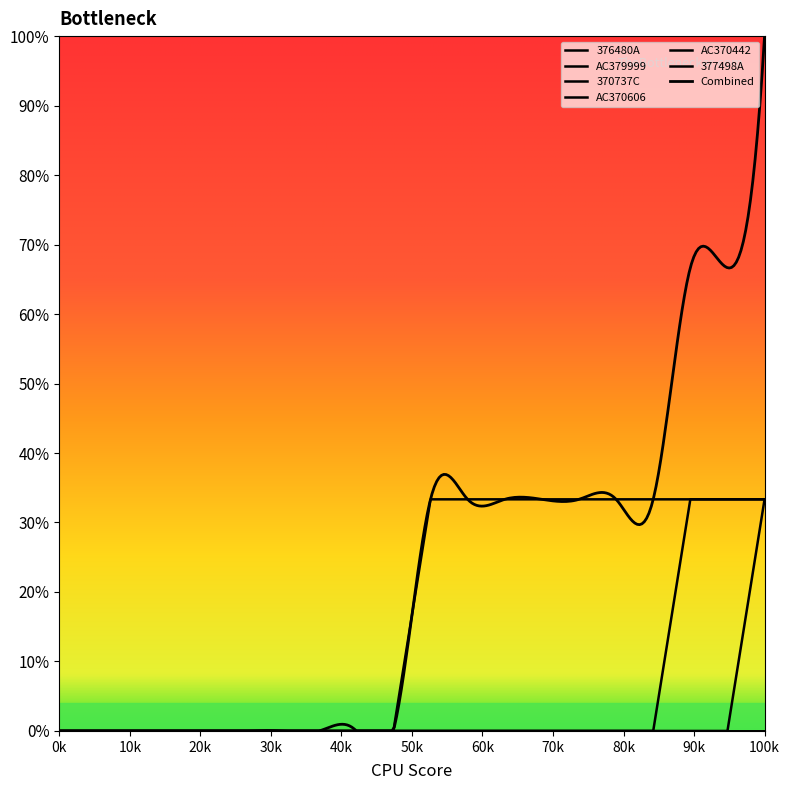

List the series in order of their peak value, lowest first.

370737C, AC370606, AC370442